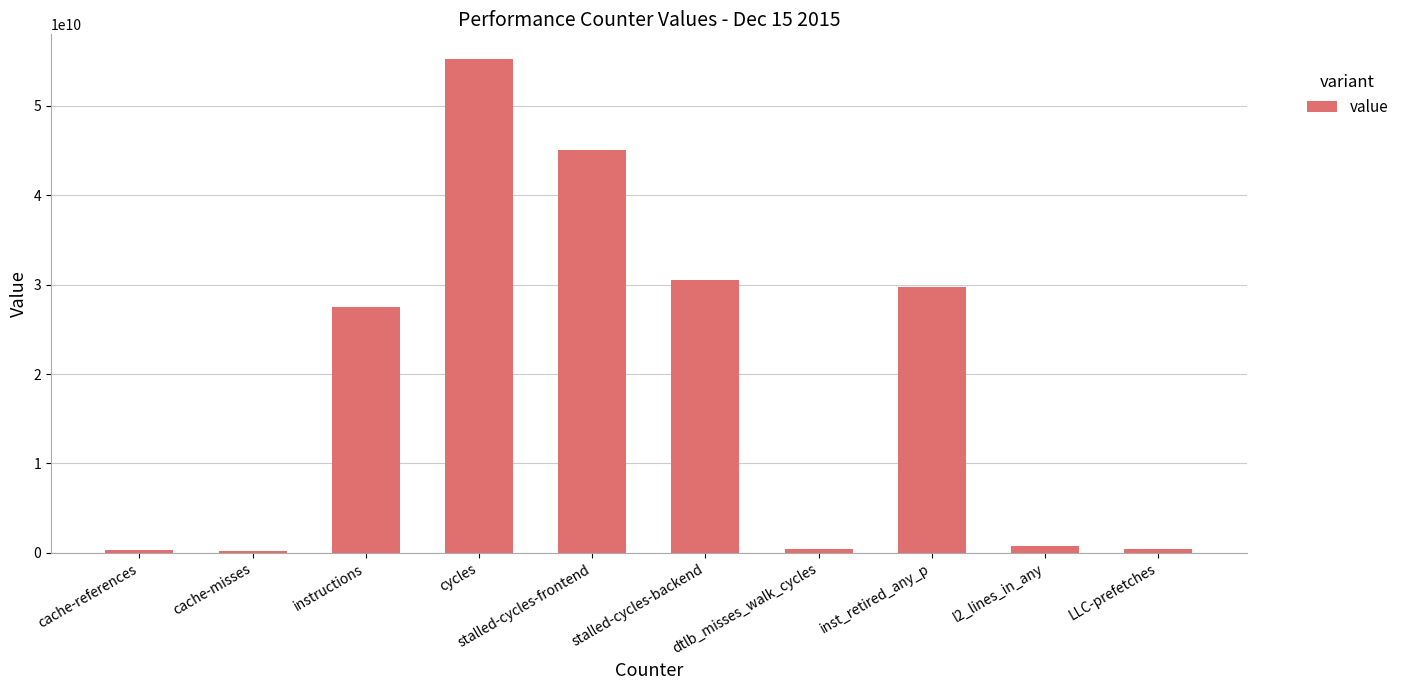

What is the sum of all values?

190287292359